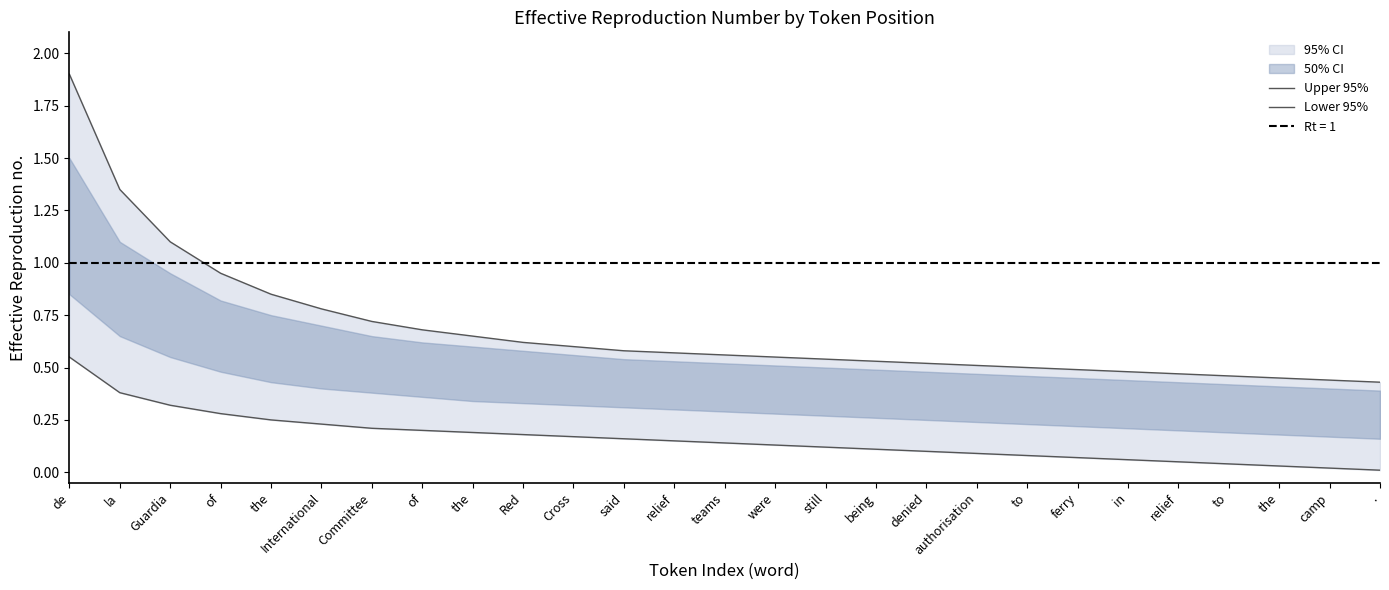

The Upper 95% series shows 0.4 at .. True or false?

True